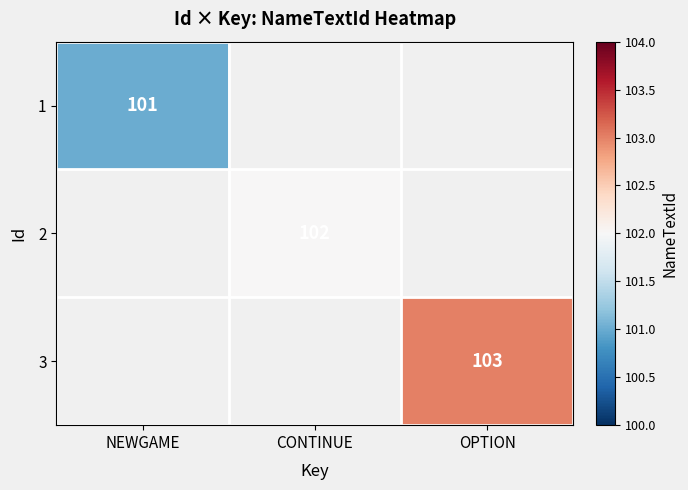

True or false: 3 has a value of 103 at OPTION.

True